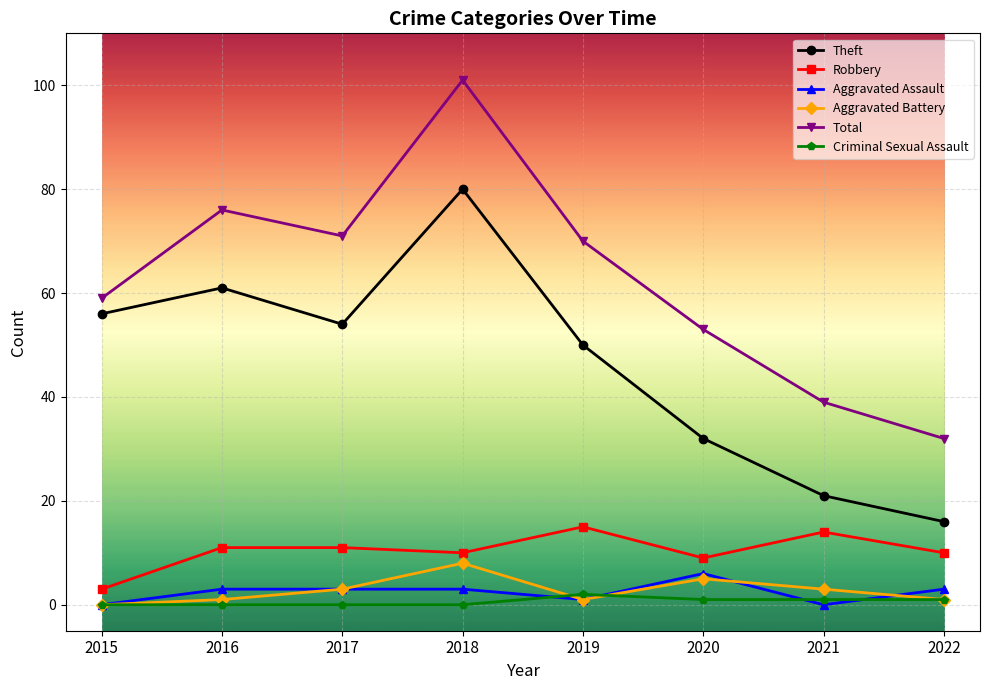

Which series has the largest total across all categories?

Total